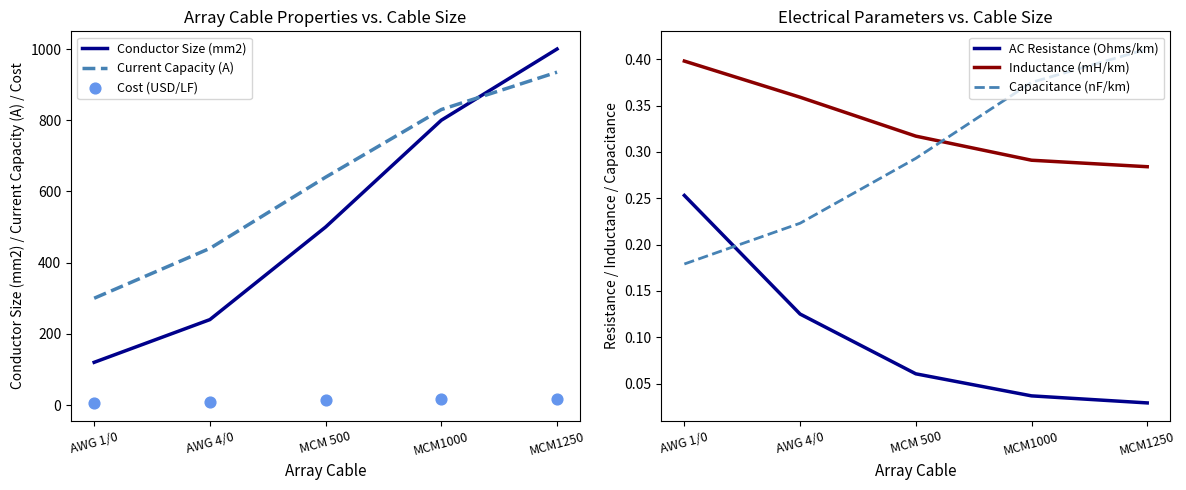

At how many categories does at least one series exceed 345?

4